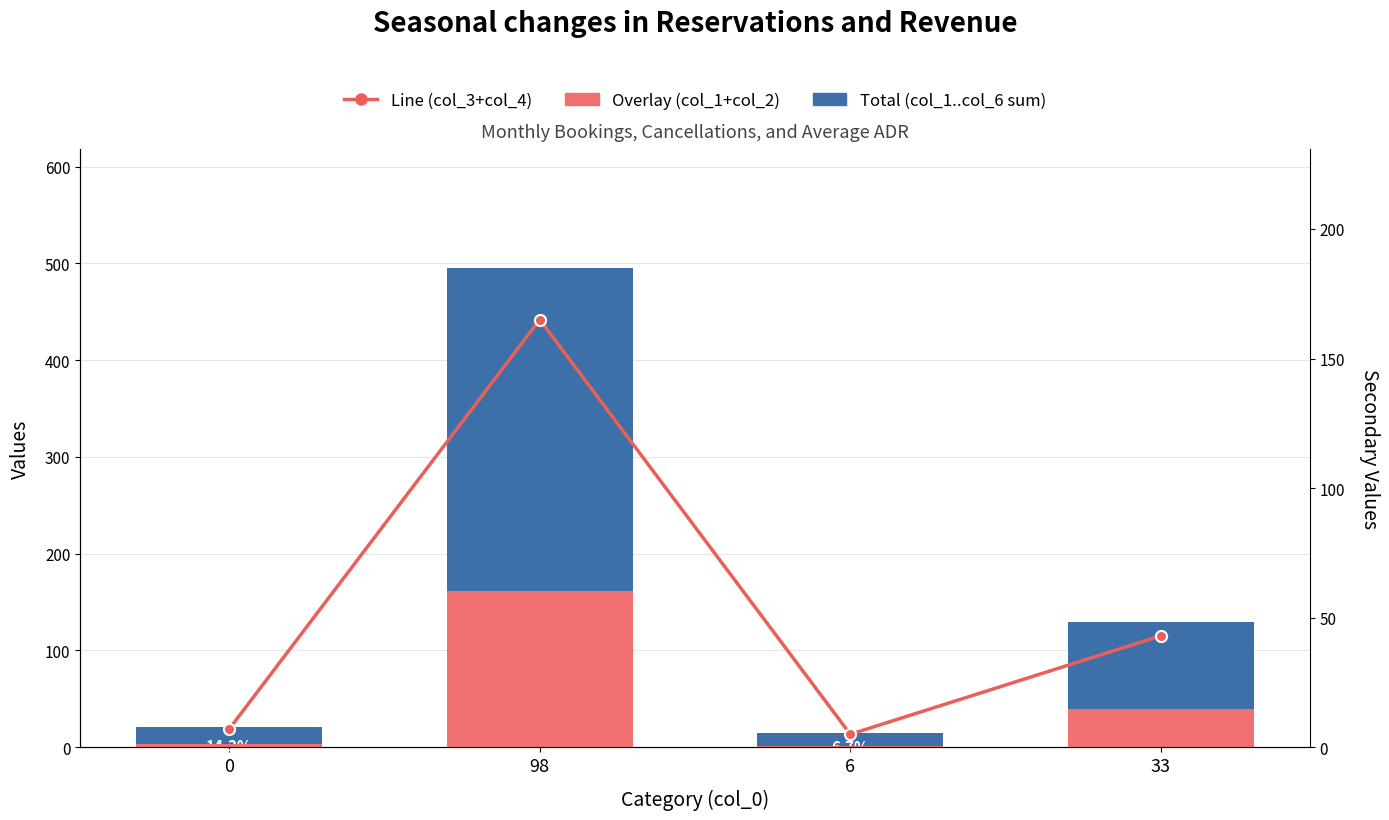

Reading left to right, list all the values displayed in this chart.

Total (col_1..col_6 sum): 0=21	98=495	6=15	33=129
Overlay (col_1+col_2): 0=3	98=161	6=1	33=39
Line (col_3+col_4): 0=7	98=165	6=5	33=43